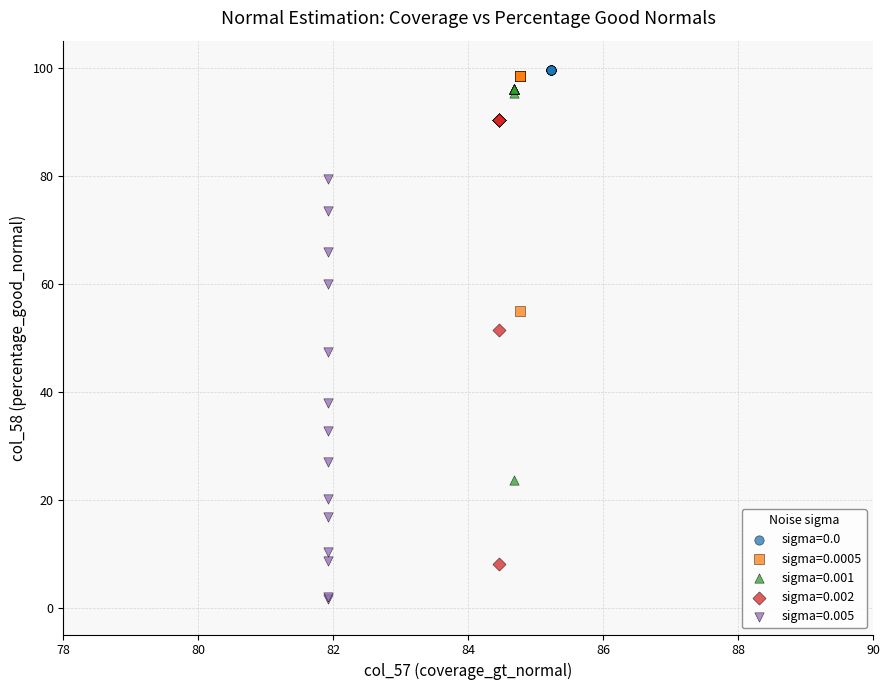

Which series has the largest Y range (max minus min)?

sigma=0.002